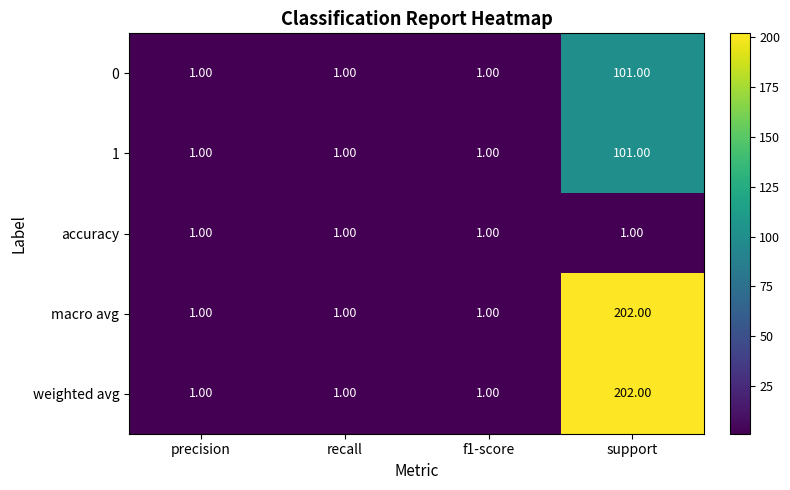

Which category has the highest value across all series?

support